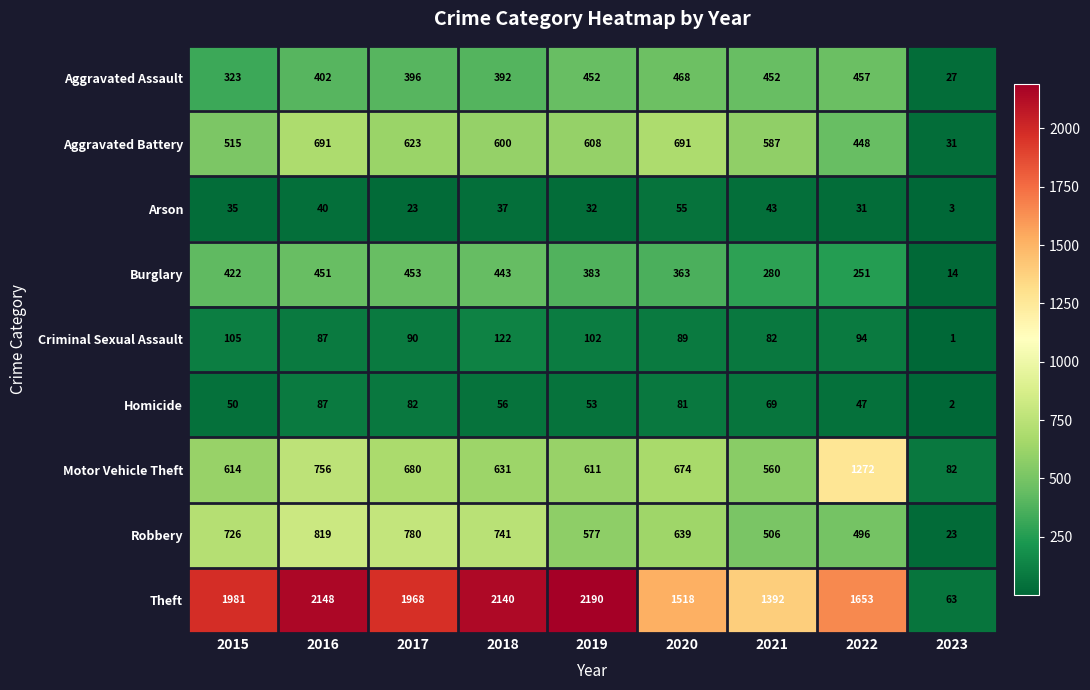

What is the total value across all series at 2016?

5481